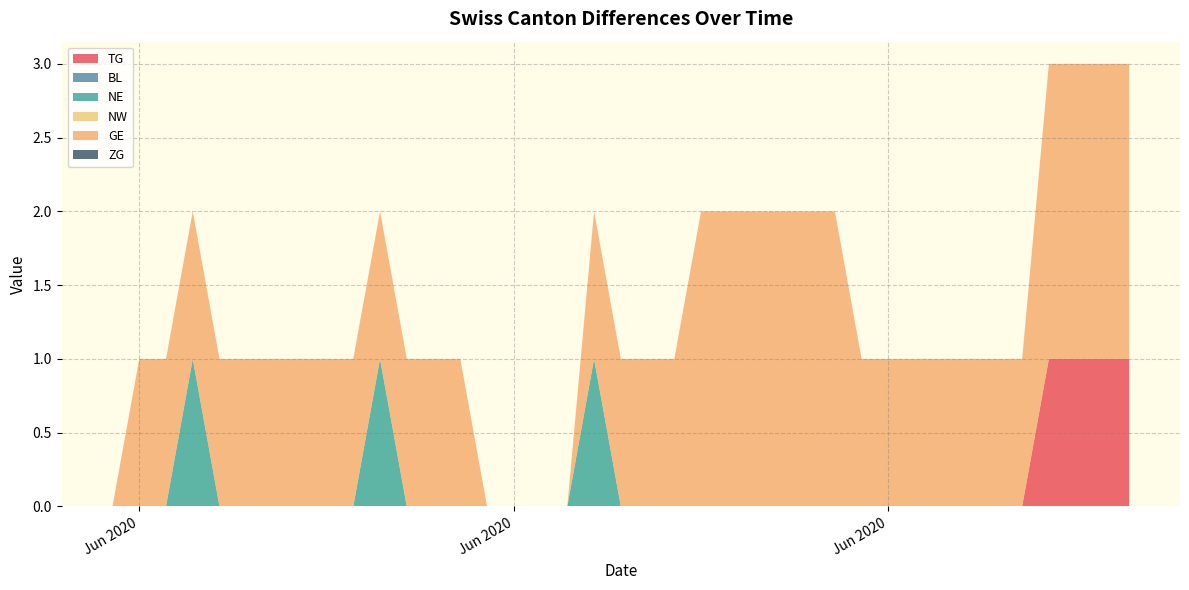

Does the chart have visible grid lines?

Yes